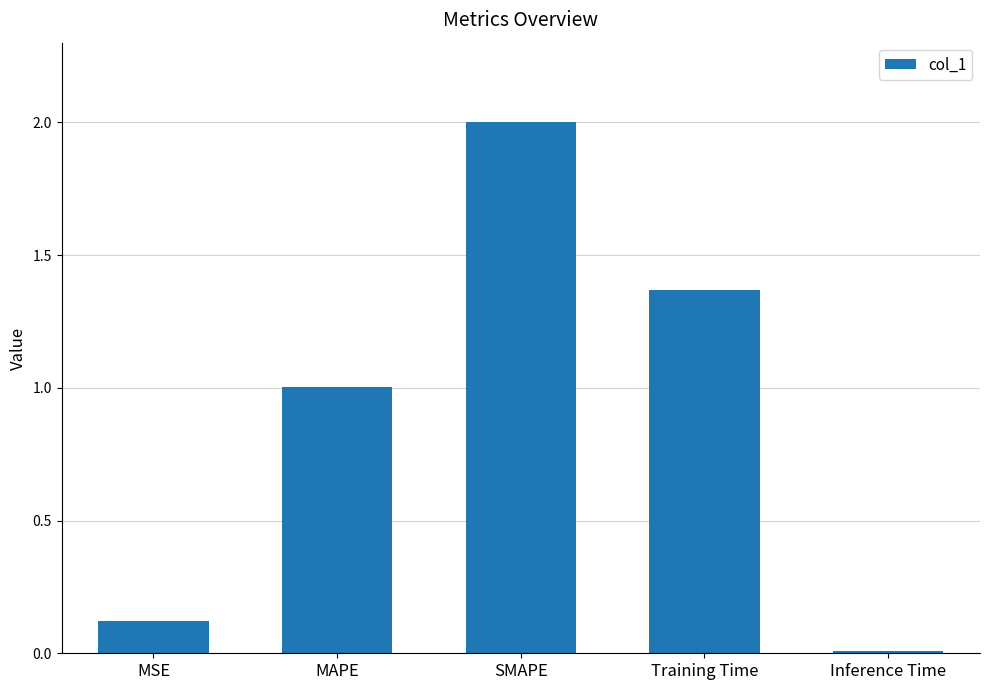

What is the sum of the values at Inference Time and MAPE?

1.0